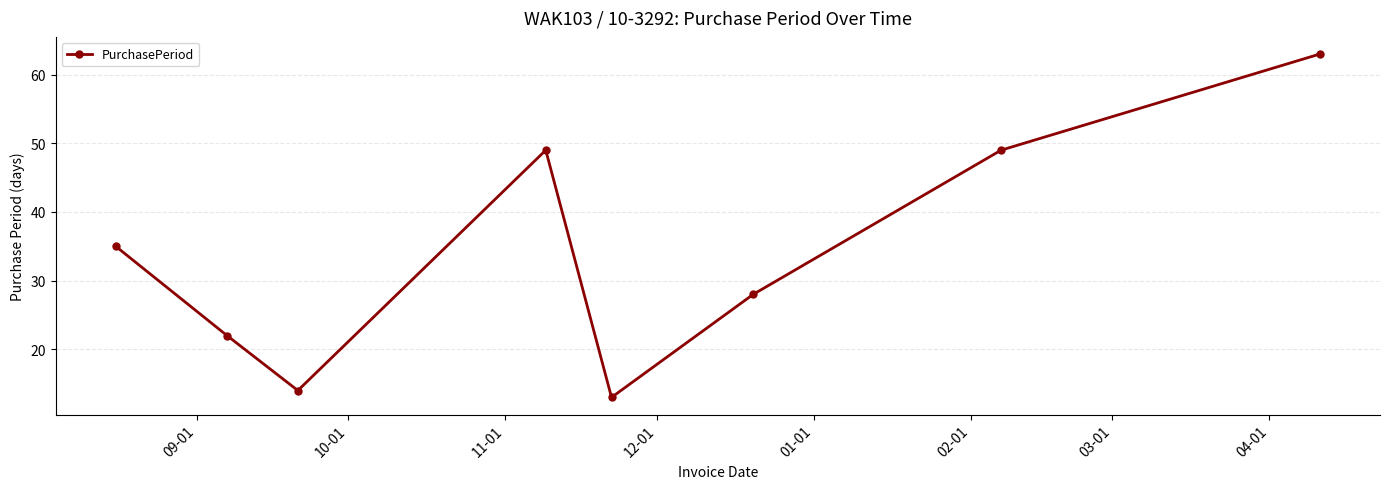

How many lines are shown in the chart?

1